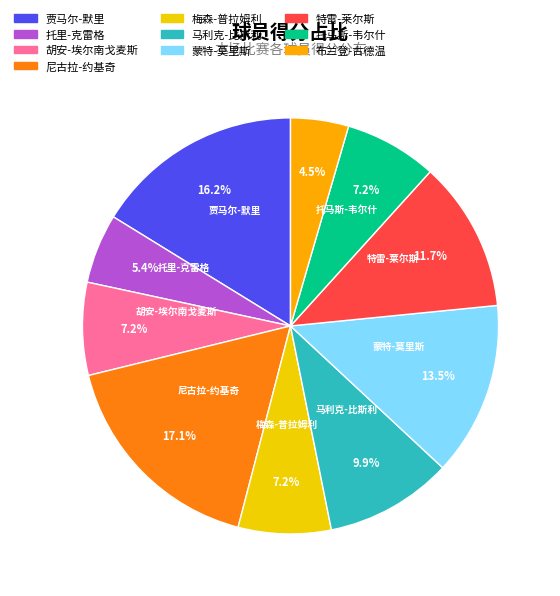

Which category has the smallest portion of the pie?

布兰登-古德温